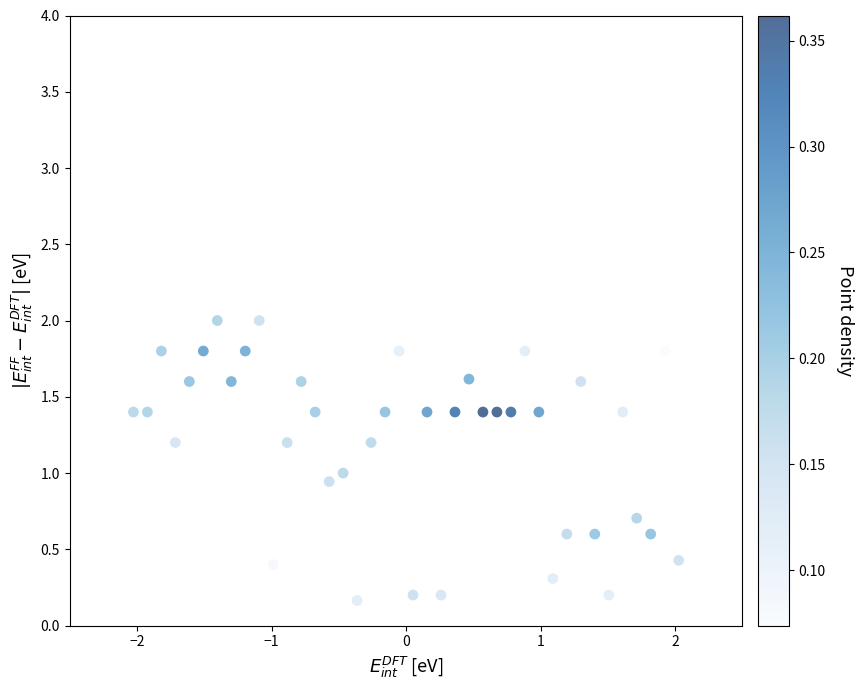

What is the range of Y values (max minus min)?

1.8